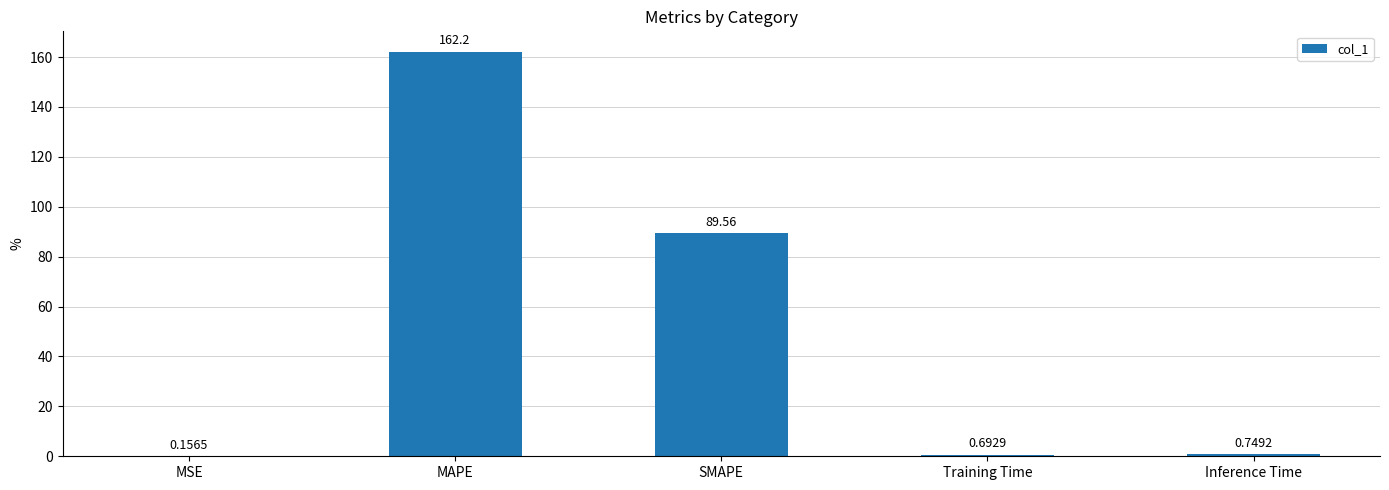

At which label is the value closest to 81?

SMAPE